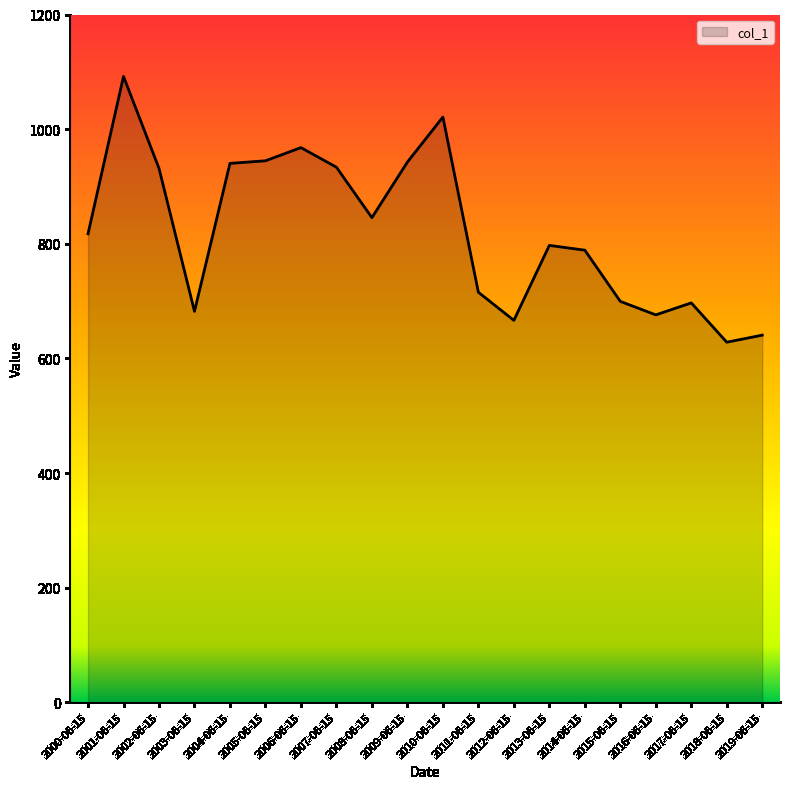

The value at 2011-06-15 is 715.4. True or false?

True